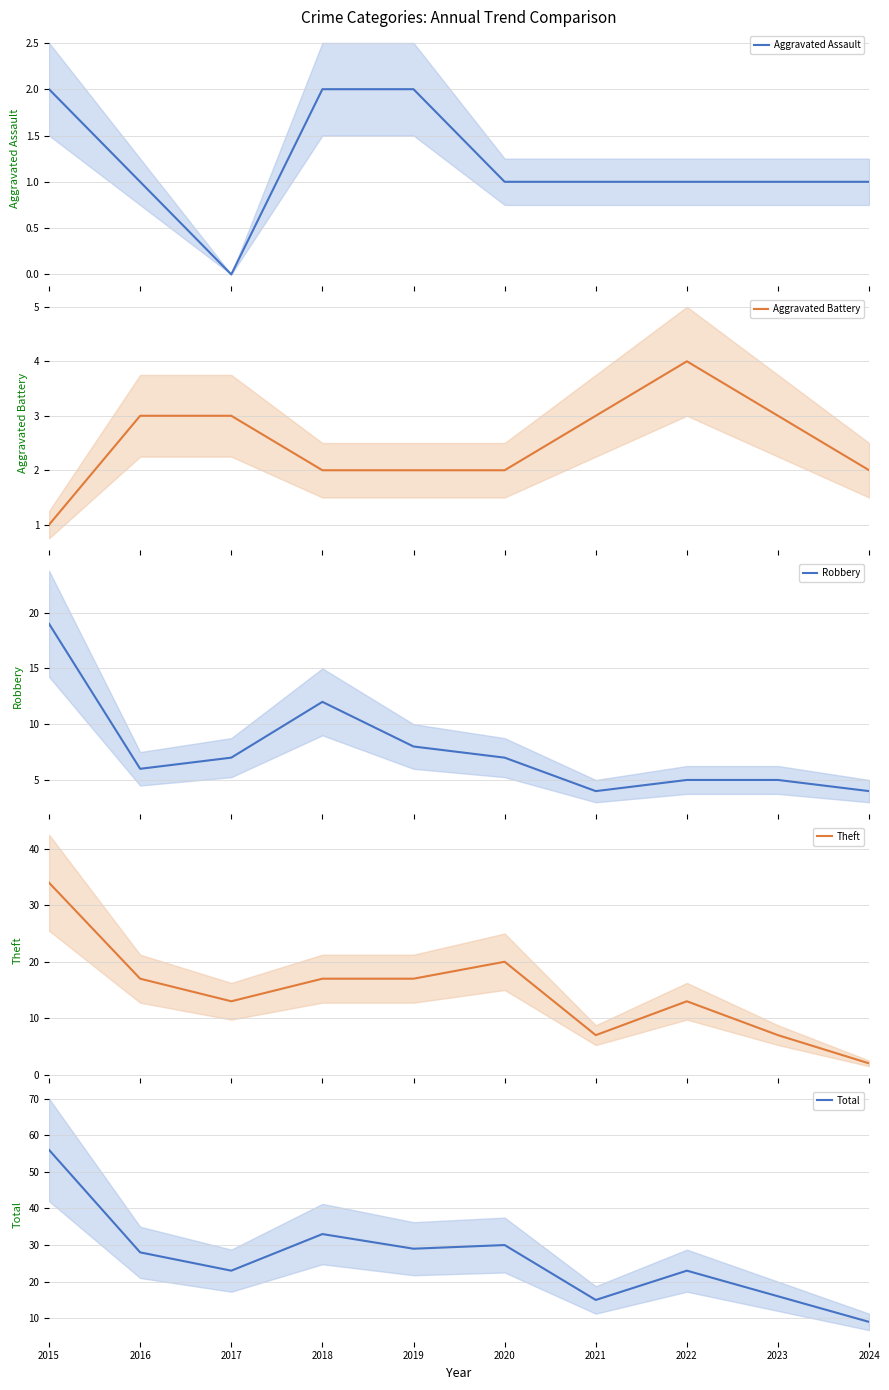

How many values in the Theft series are below 17?

5